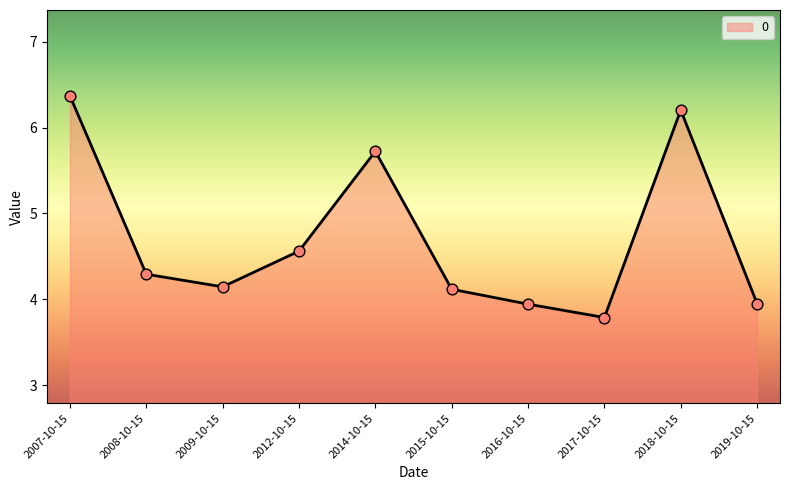

Between 2012-10-15 and 2015-10-15, which is larger?

2012-10-15